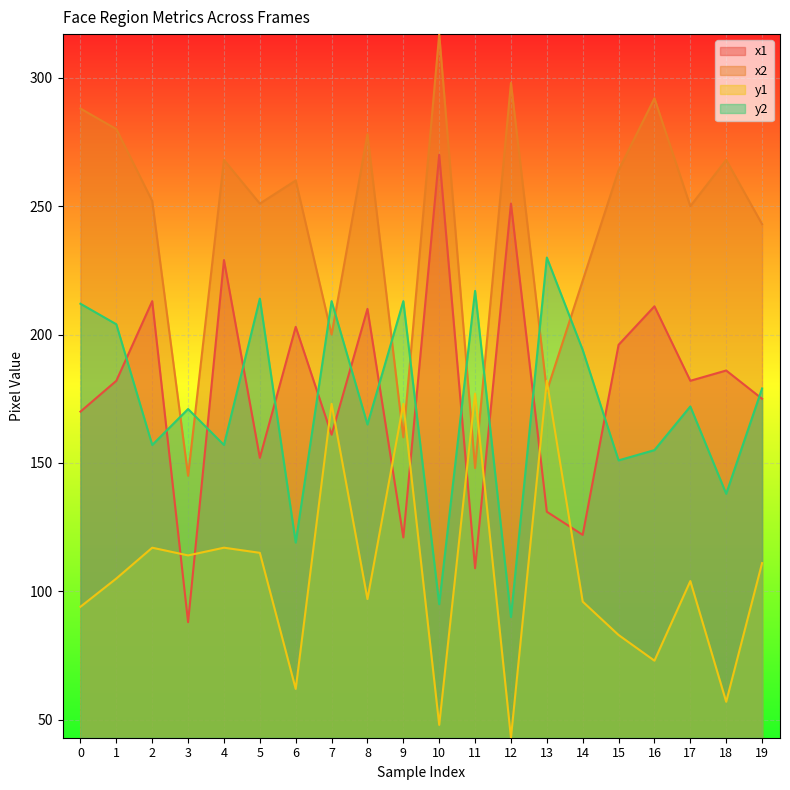

Where is x2 nearest to the value 231?

14